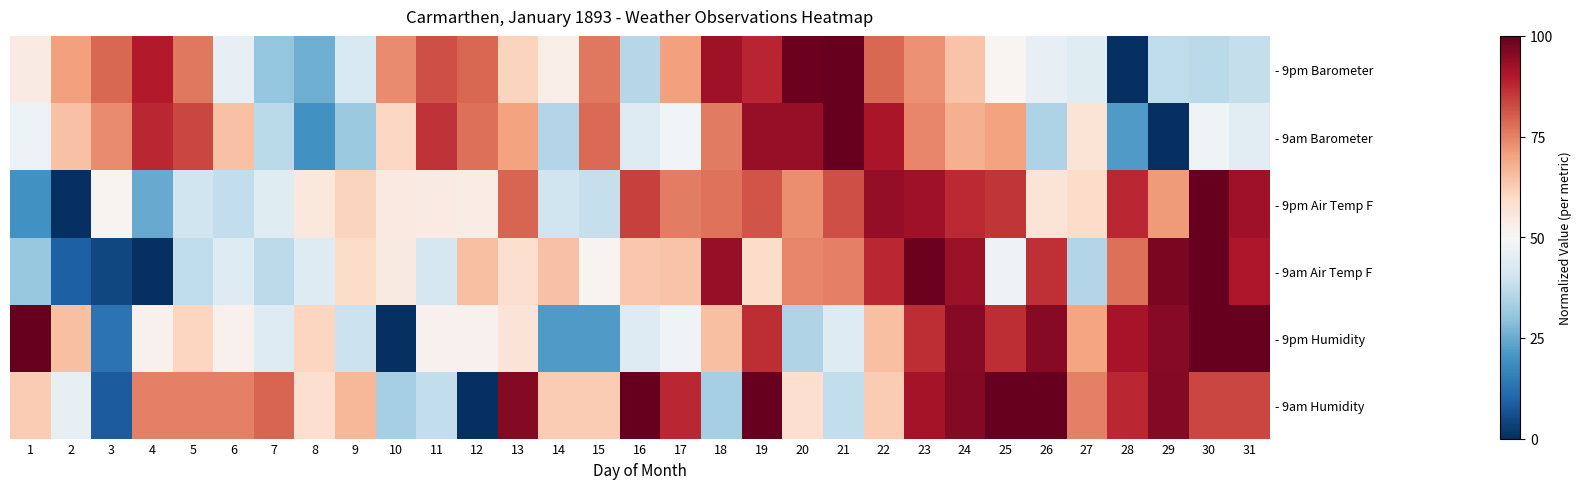

True or false: - 9am Humidity has a value of 0.4 at 16.

False